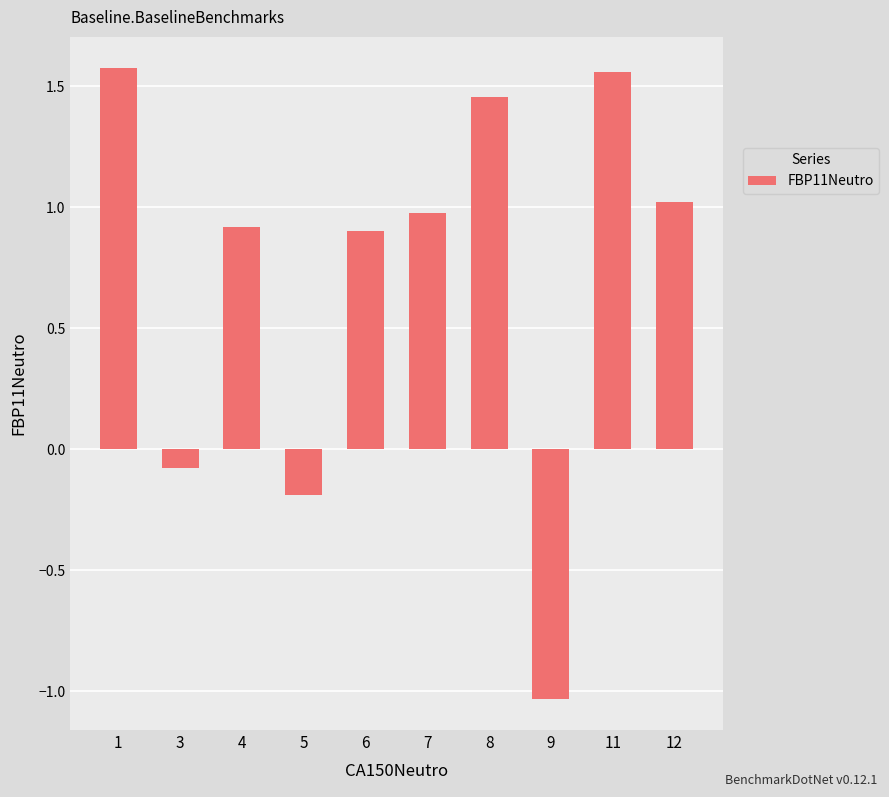

Is it true that the value at 6 is 0.9?

True